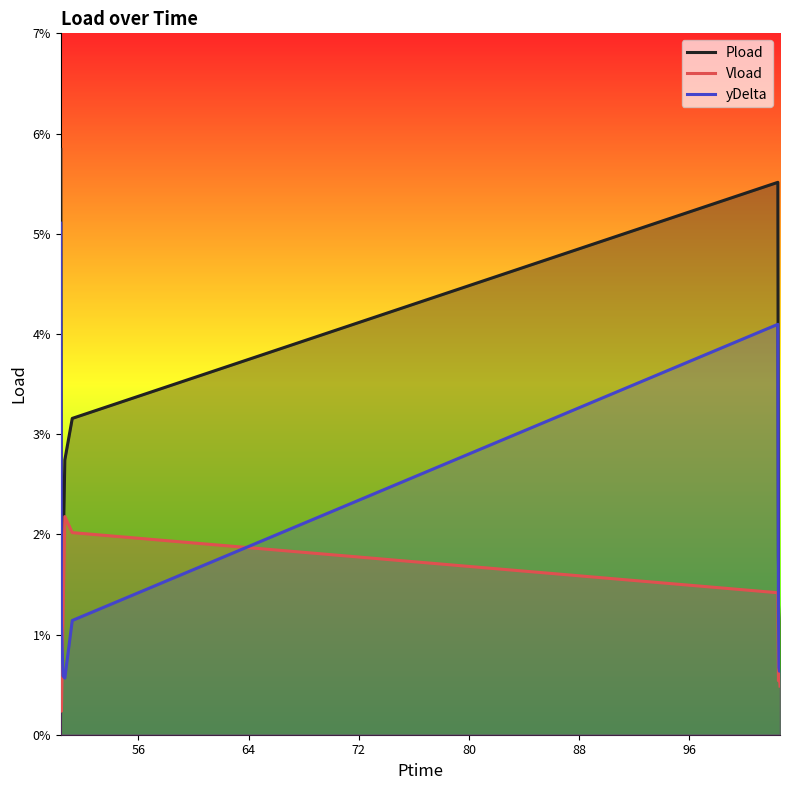

What are all the series names shown in the legend?

Pload, Vload, yDelta